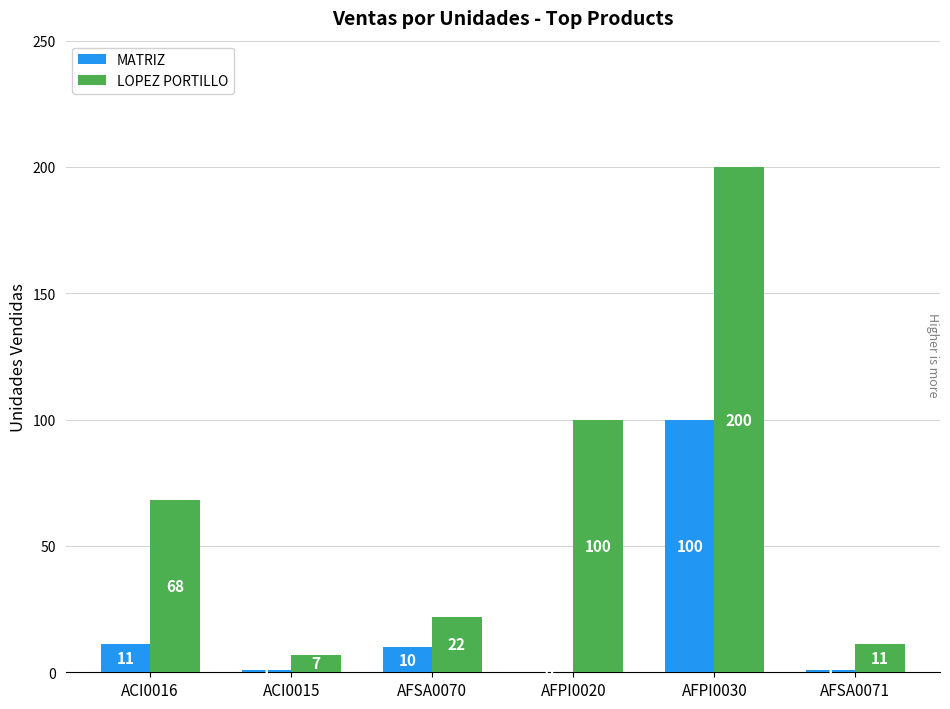

Count the number of data series in this chart.

2